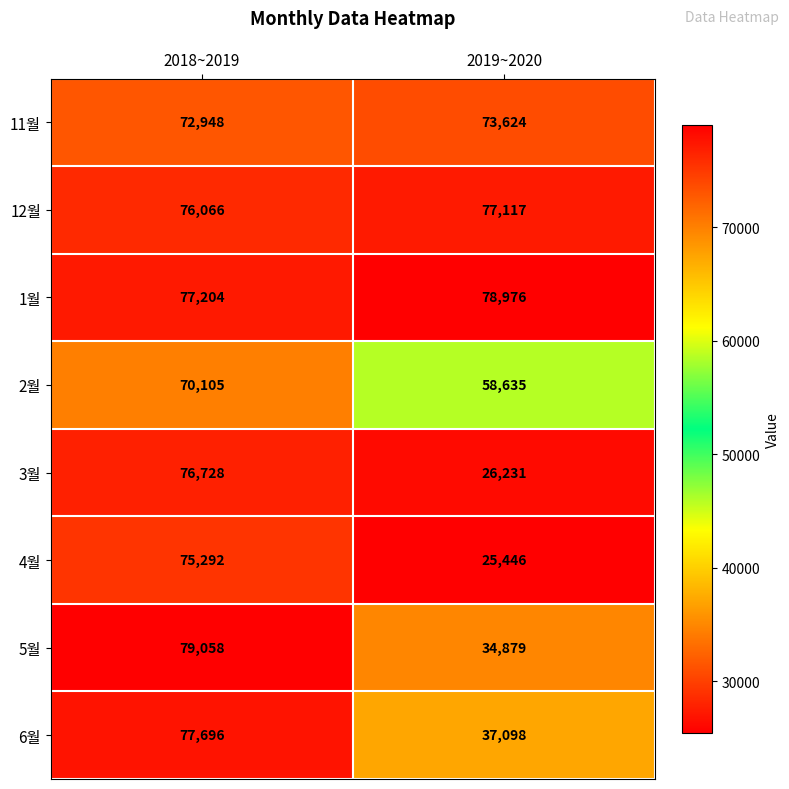

At which category does the chart reach its peak across all series?

2018~2019